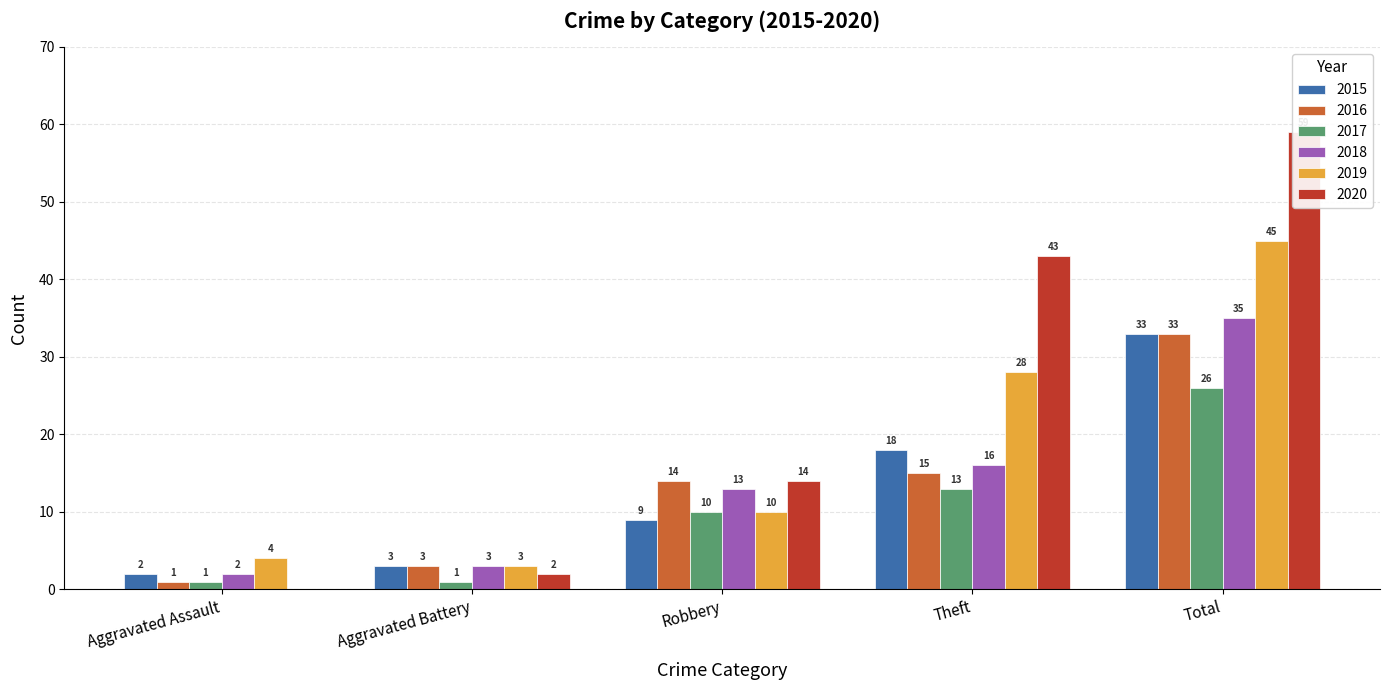

What is the value of the 2020 bar at the 3rd from the left?

14